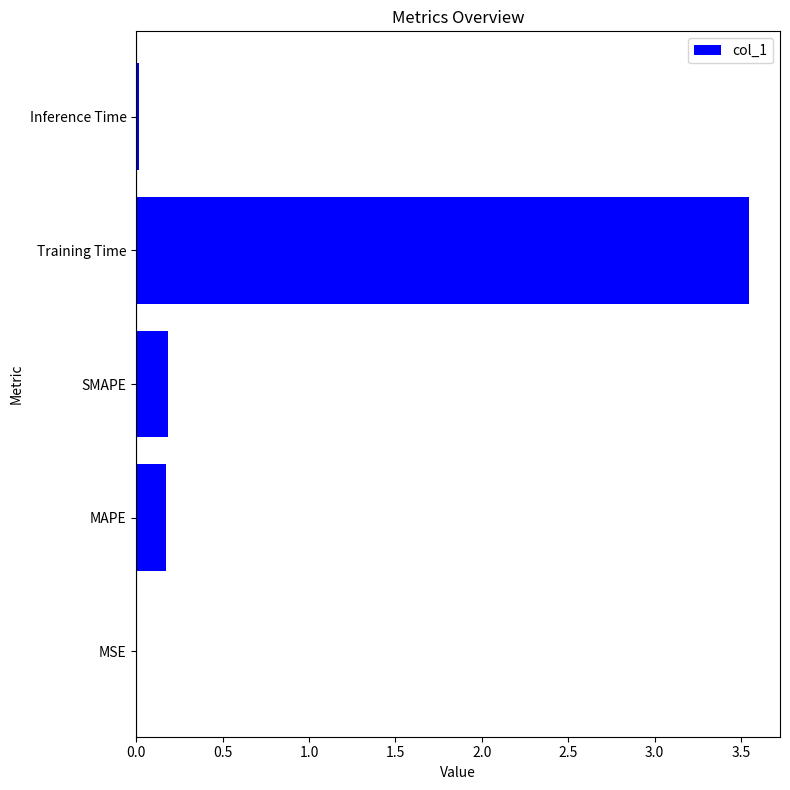

Which label corresponds to the largest value in the chart?

Training Time